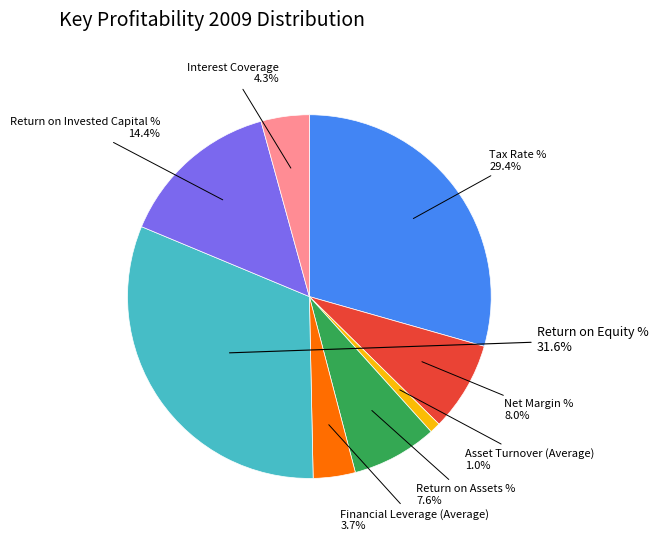

Does any single category account for the majority?

No